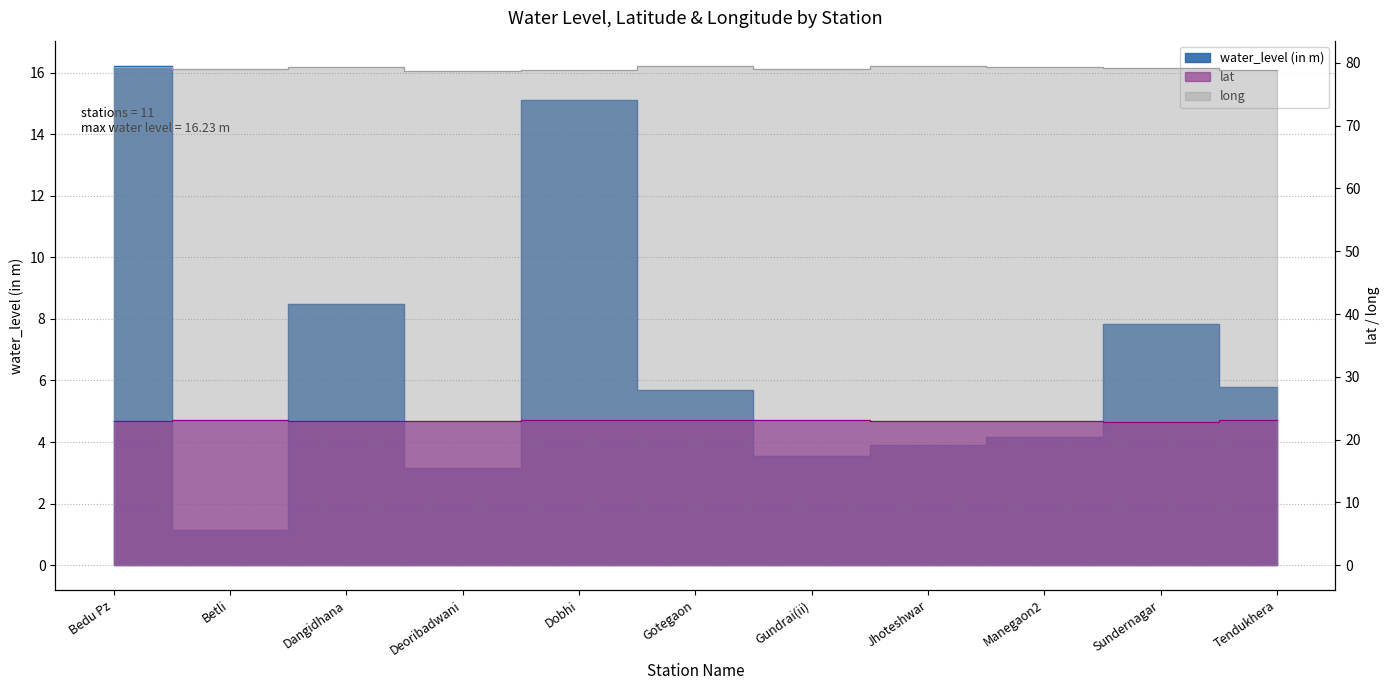

The value of lat at Dangidhana is 5.8. True or false?

False